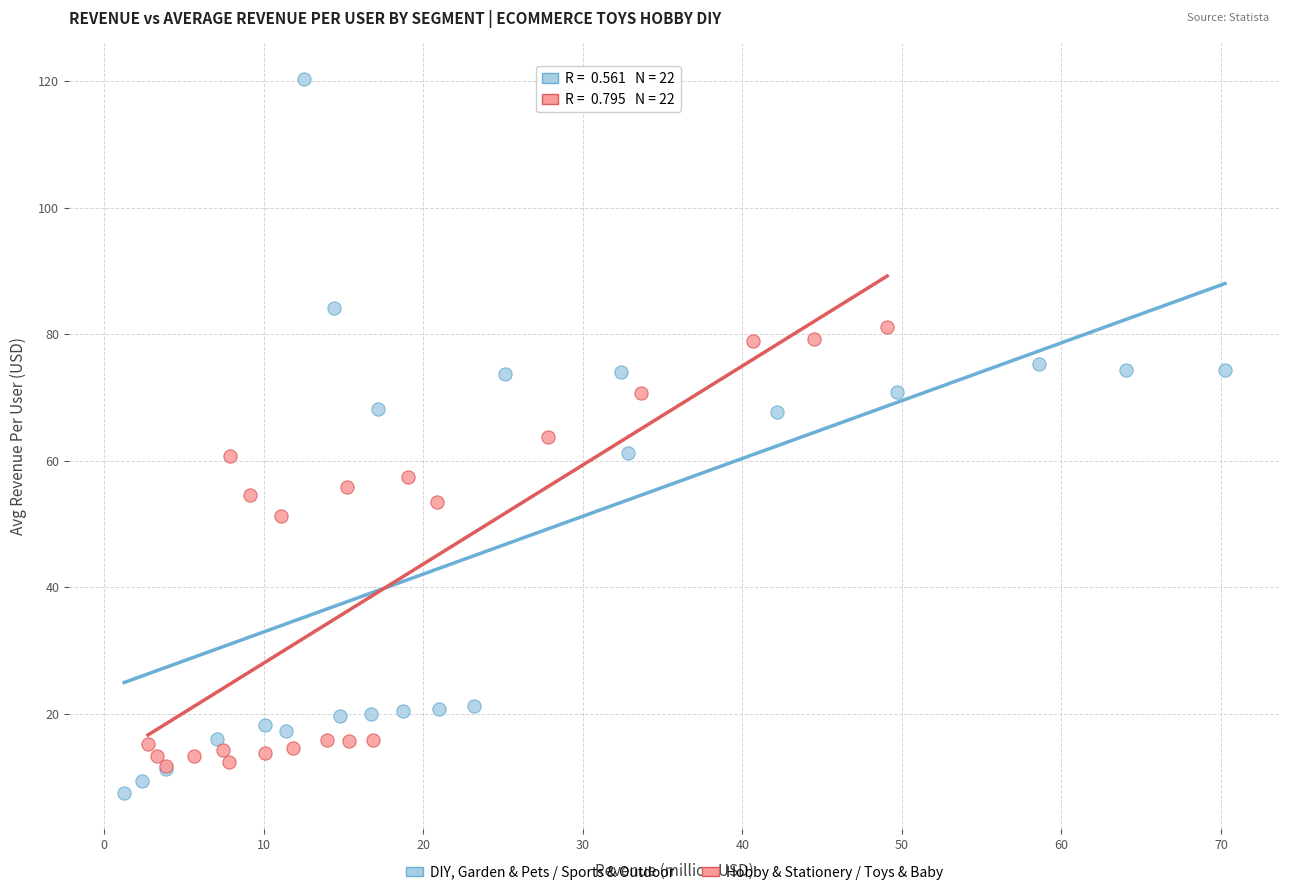

Which series contains the highest Y value?

DIY, Garden & Pets / Sports & Outdoor